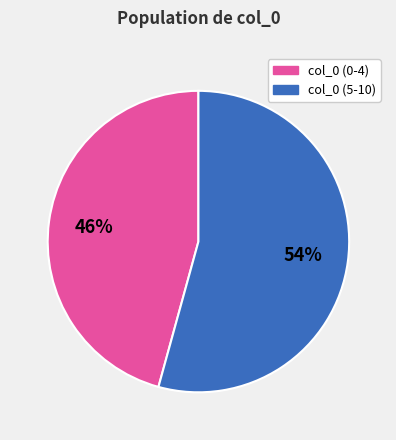

Does any single category account for the majority?

Yes